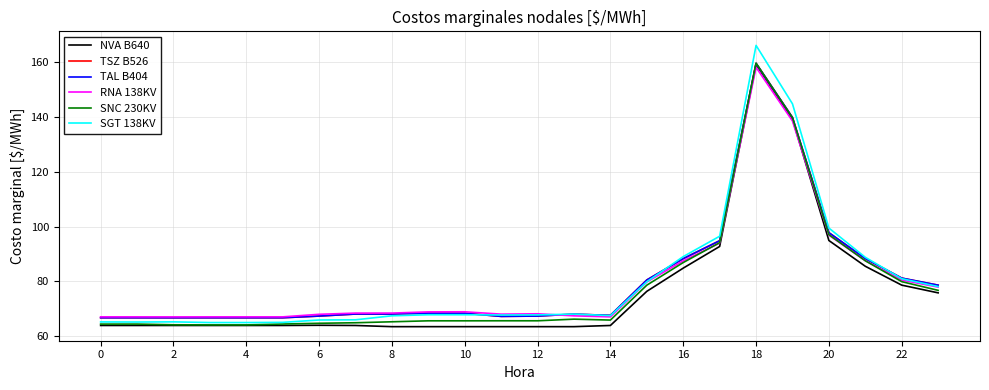

True or false: NVA B640 and SNC 230KV cross at least once.

False